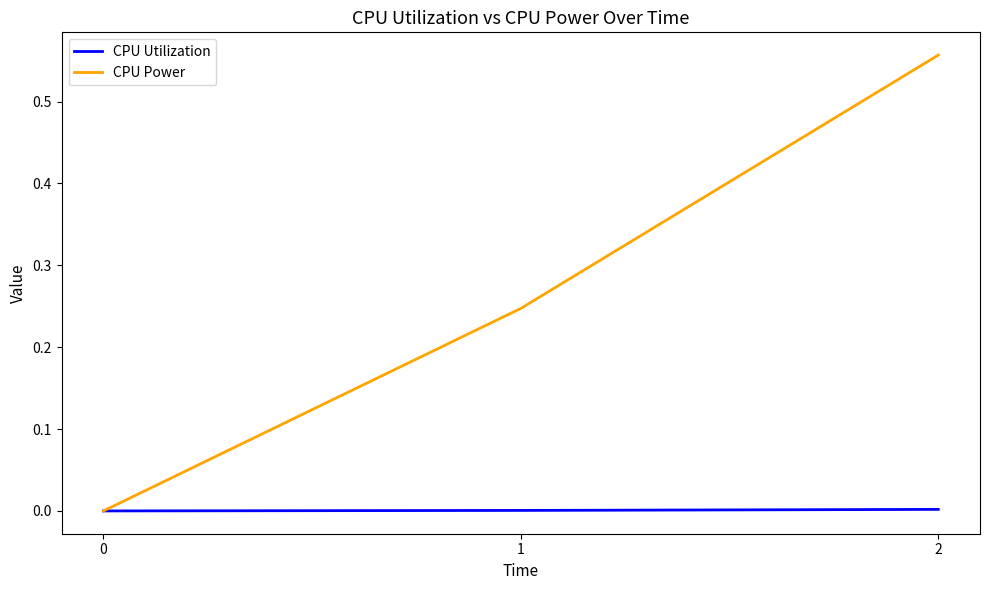

List the series in order of their peak value, lowest first.

CPU Utilization, CPU Power